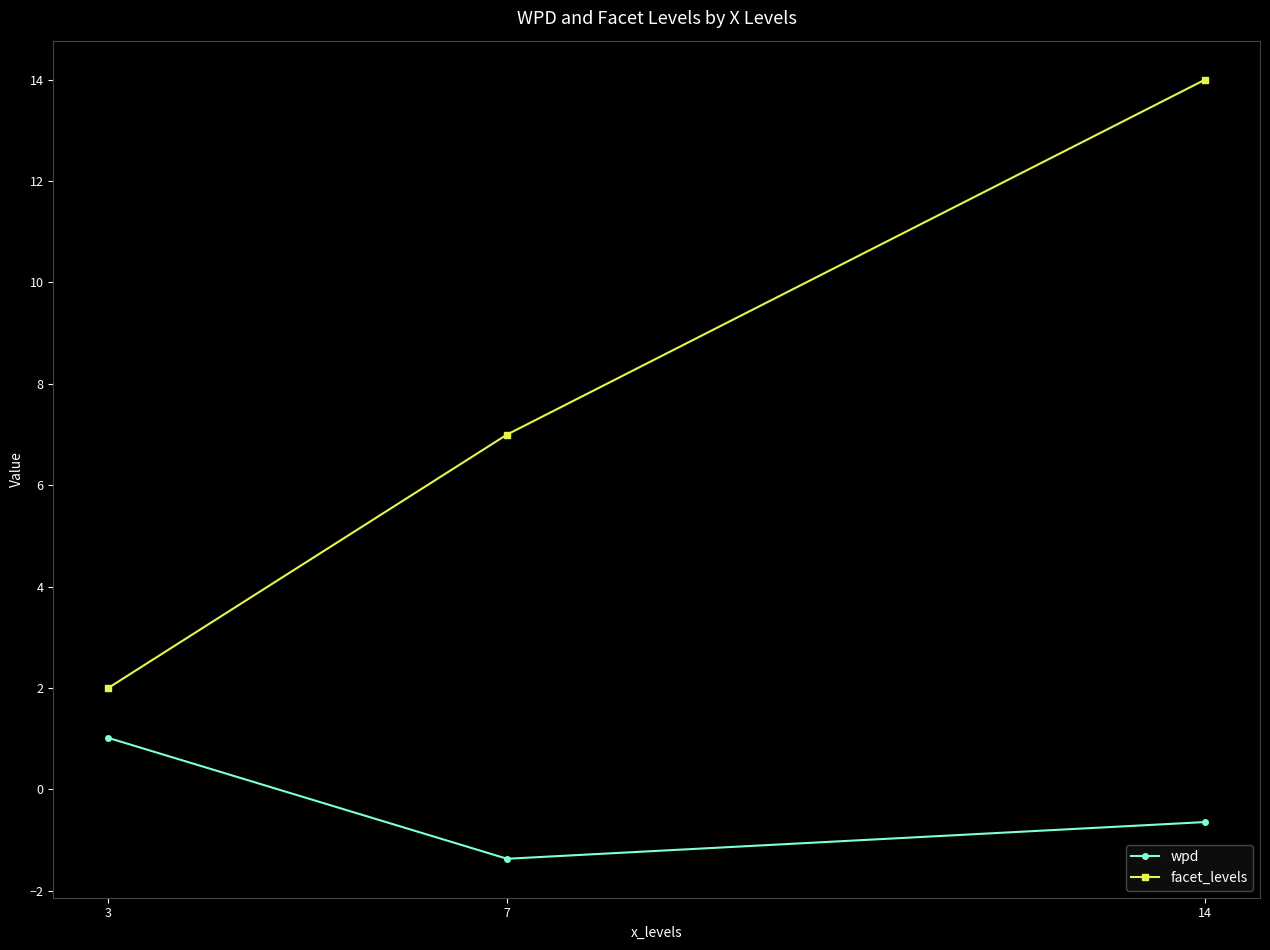

What is the value of the facet_levels point at the 1st from the left?

2.0